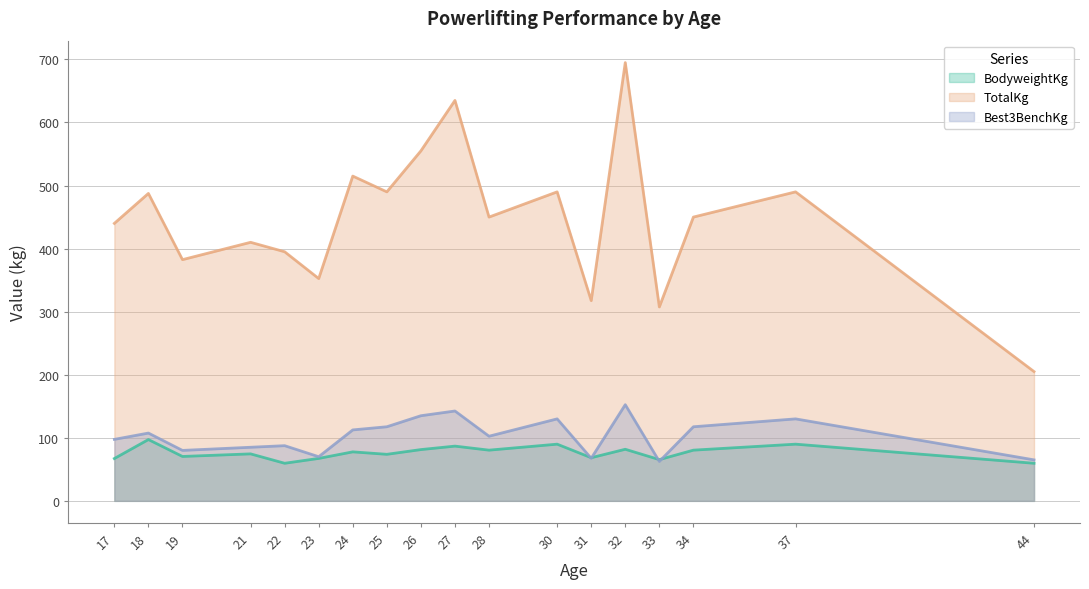

What is the difference between the highest and lowest values at 30?

400.1